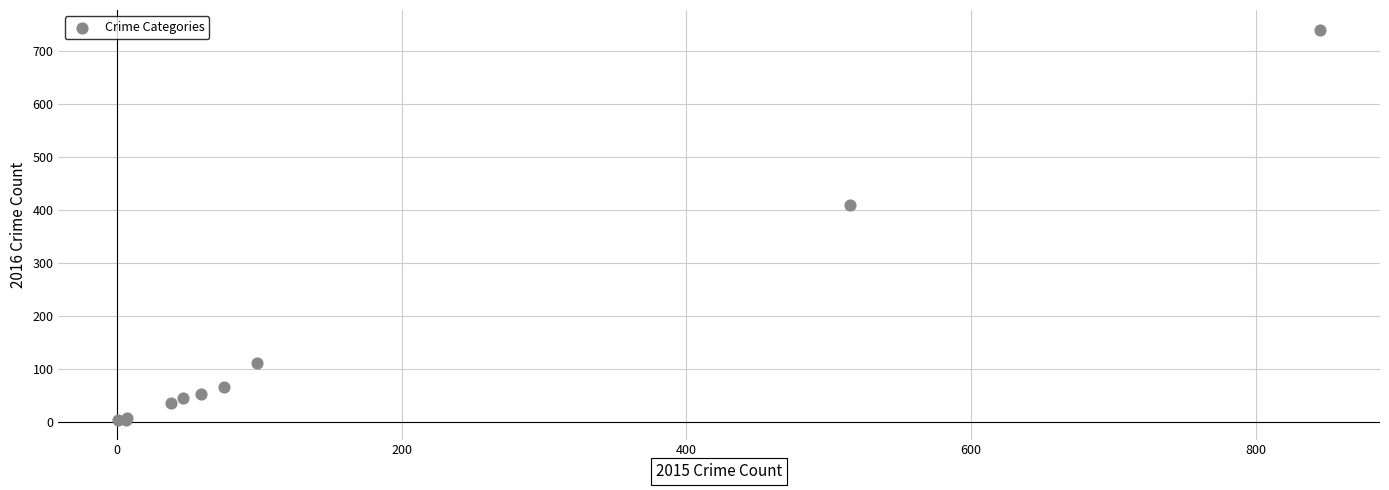

What Y value in the scatter plot is closest to 372?

409